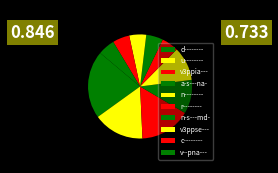

To the nearest percent, what is the difference between the v3ppse--- and n-------- slice percentages?

5%